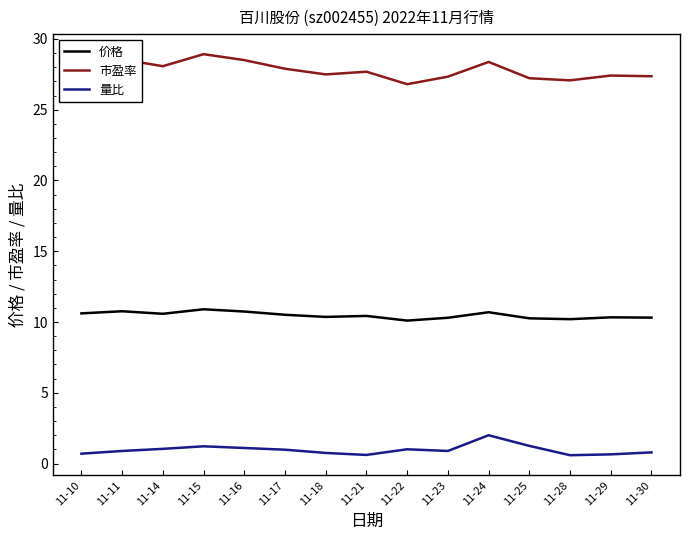

In 价格, how many points are higher than both neighbors (excluding endpoints)?

5